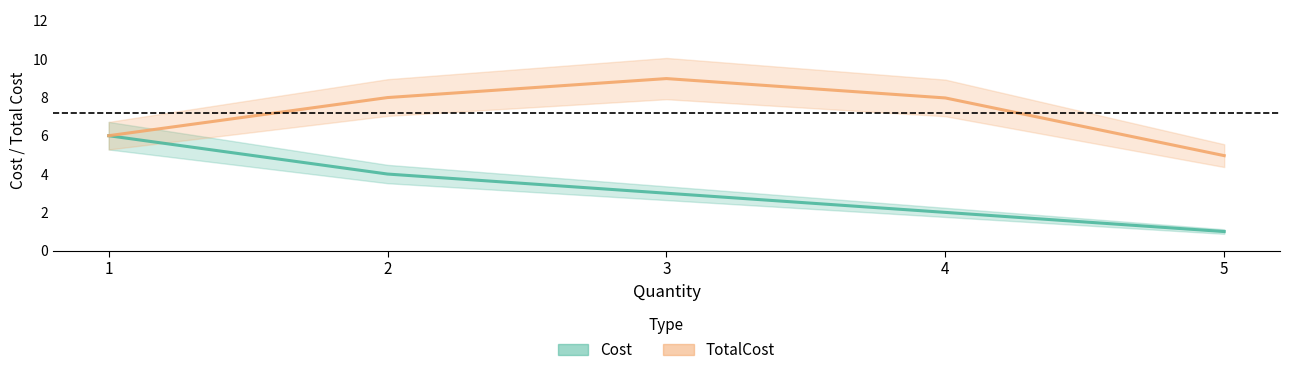

What is the value of the Cost point at the 4th from the left?

2.0